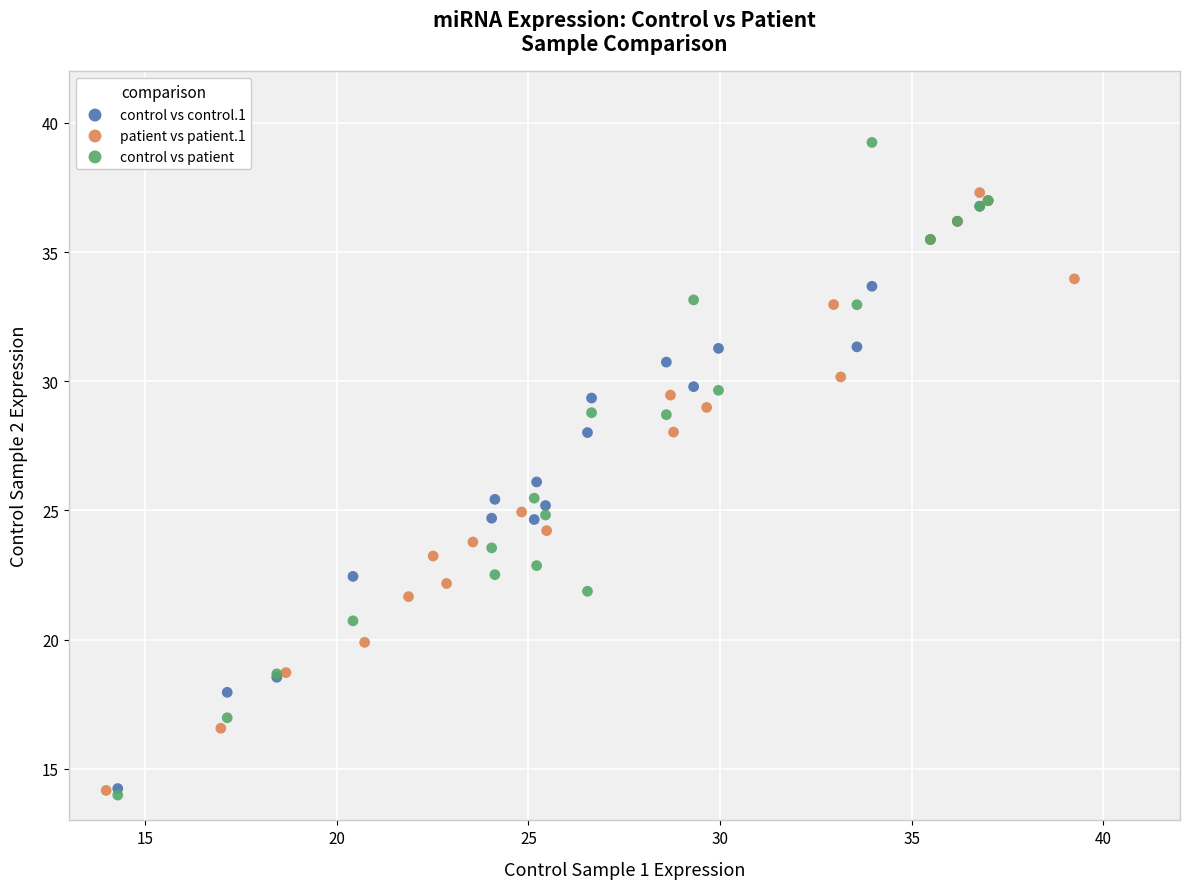

Which series contains the highest Y value?

control vs patient